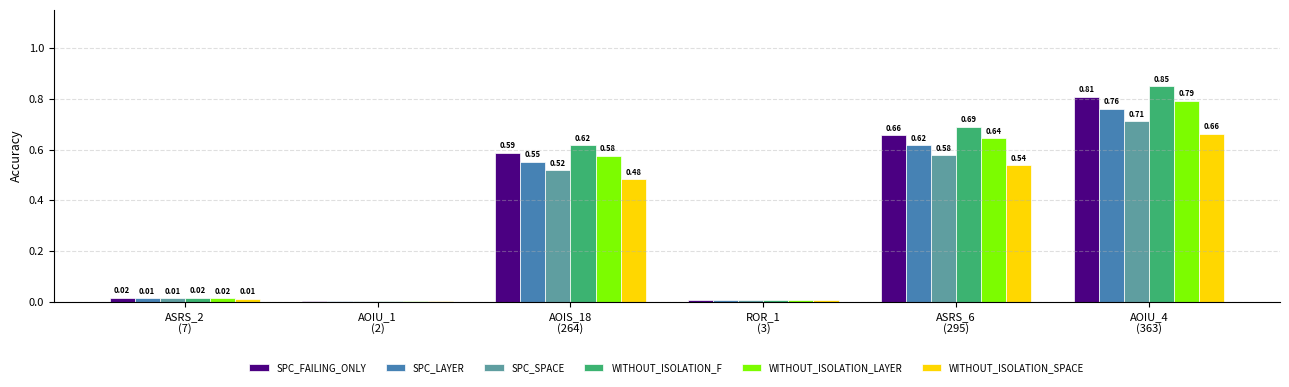

What is the sum of all WITHOUT_ISOLATION_F values?

2.2